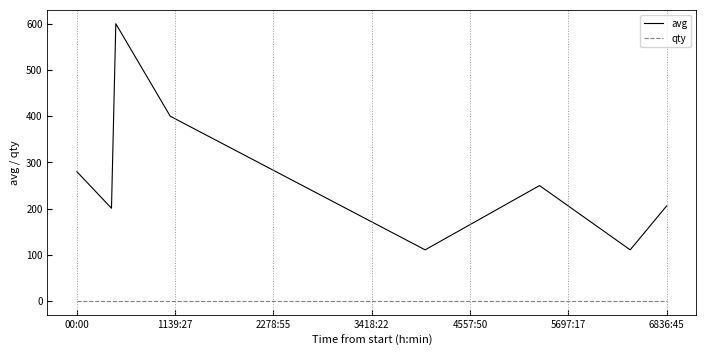

Is this an area chart (filled region under the line)?

No